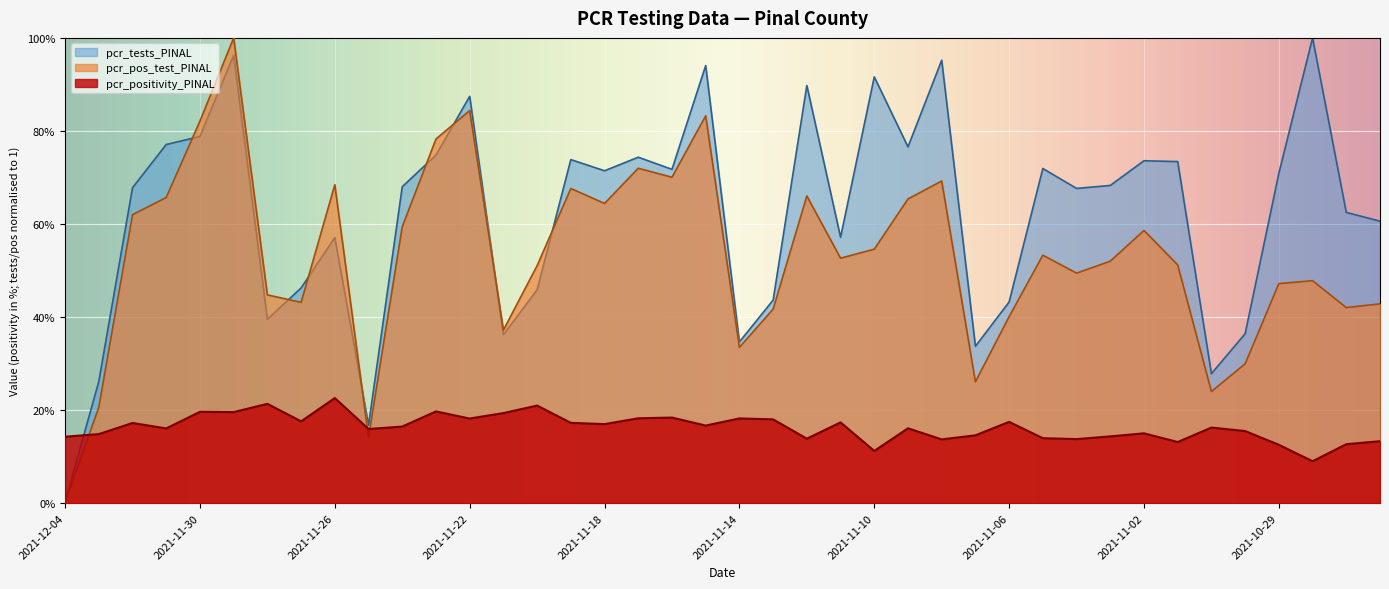

Reading right to left, list all the values displayed in this chart.

pcr_positivity_PINAL: 0.1	0.1	0.1	0.1	0.2	0.2	0.1	0.2	0.1	0.1	0.1	0.2	0.1	0.1	0.2	0.1	0.2	0.1	0.2	0.2	0.2	0.2	0.2	0.2	0.2	0.2	0.2	0.2	0.2	0.2	0.2	0.2	0.2	0.2	0.2	0.2	0.2	0.2	0.1	0.1
pcr_tests_PINAL: 0.6	0.6	1.0	0.7	0.4	0.3	0.7	0.7	0.7	0.7	0.7	0.4	0.3	1.0	0.8	0.9	0.6	0.9	0.4	0.3	0.9	0.7	0.7	0.7	0.7	0.5	0.4	0.9	0.7	0.7	0.2	0.6	0.5	0.4	1.0	0.8	0.8	0.7	0.3	0.0
pcr_pos_test_PINAL: 0.4	0.4	0.5	0.5	0.3	0.2	0.5	0.6	0.5	0.5	0.5	0.4	0.3	0.7	0.7	0.5	0.5	0.7	0.4	0.3	0.8	0.7	0.7	0.6	0.7	0.5	0.4	0.8	0.8	0.6	0.1	0.7	0.4	0.4	1.0	0.8	0.7	0.6	0.2	0.0